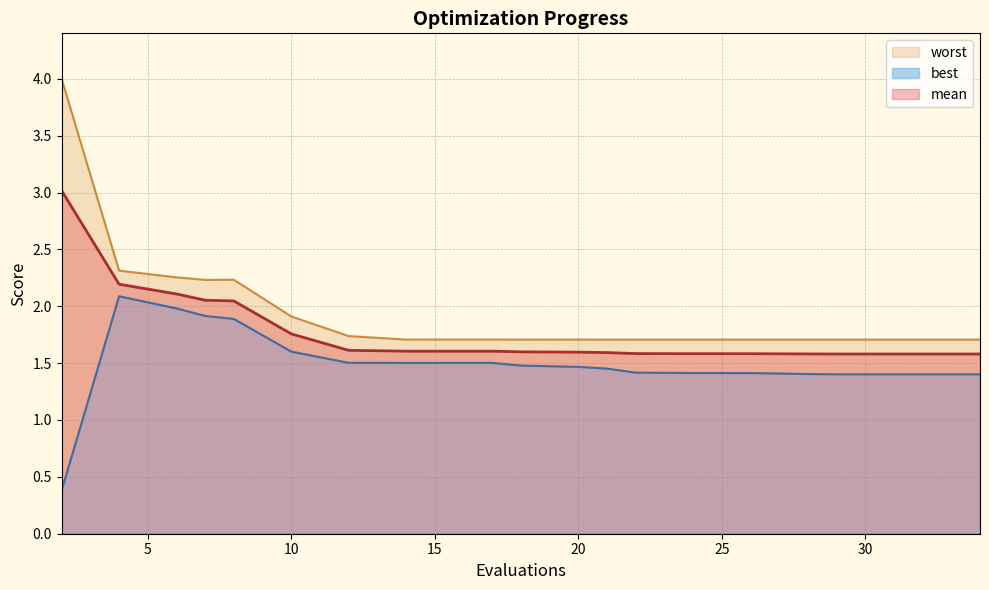

What is the sum of all mean values?

35.5